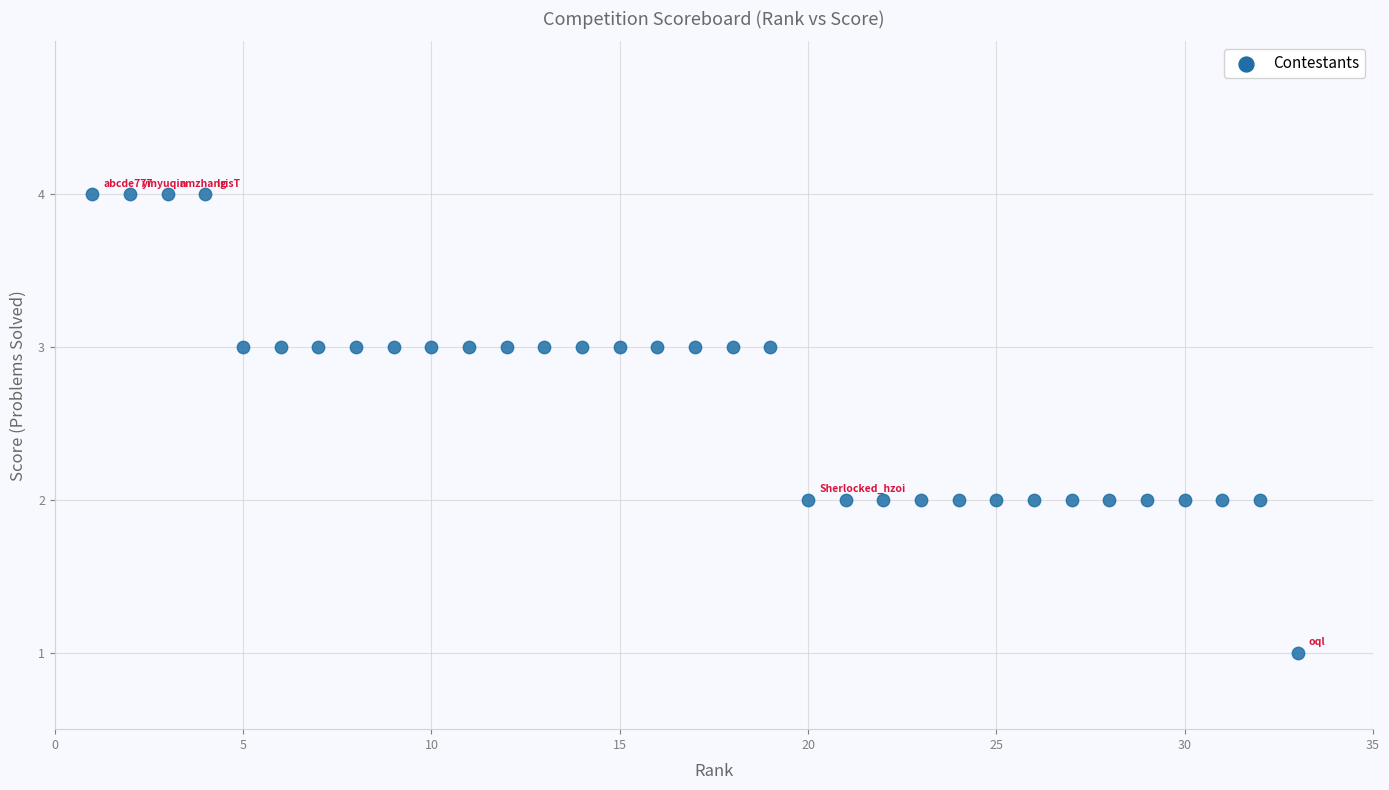

What is the range of X values (max minus min)?

32